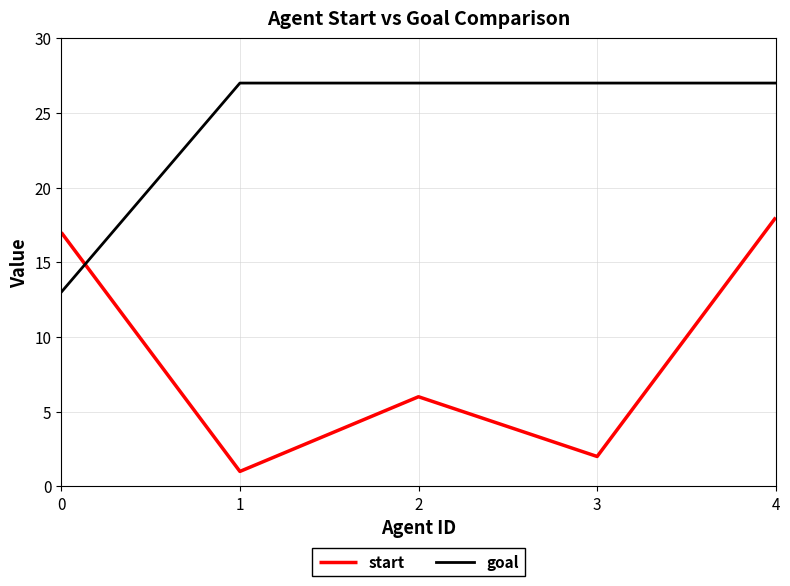

At how many categories does at least one series exceed 19?

4